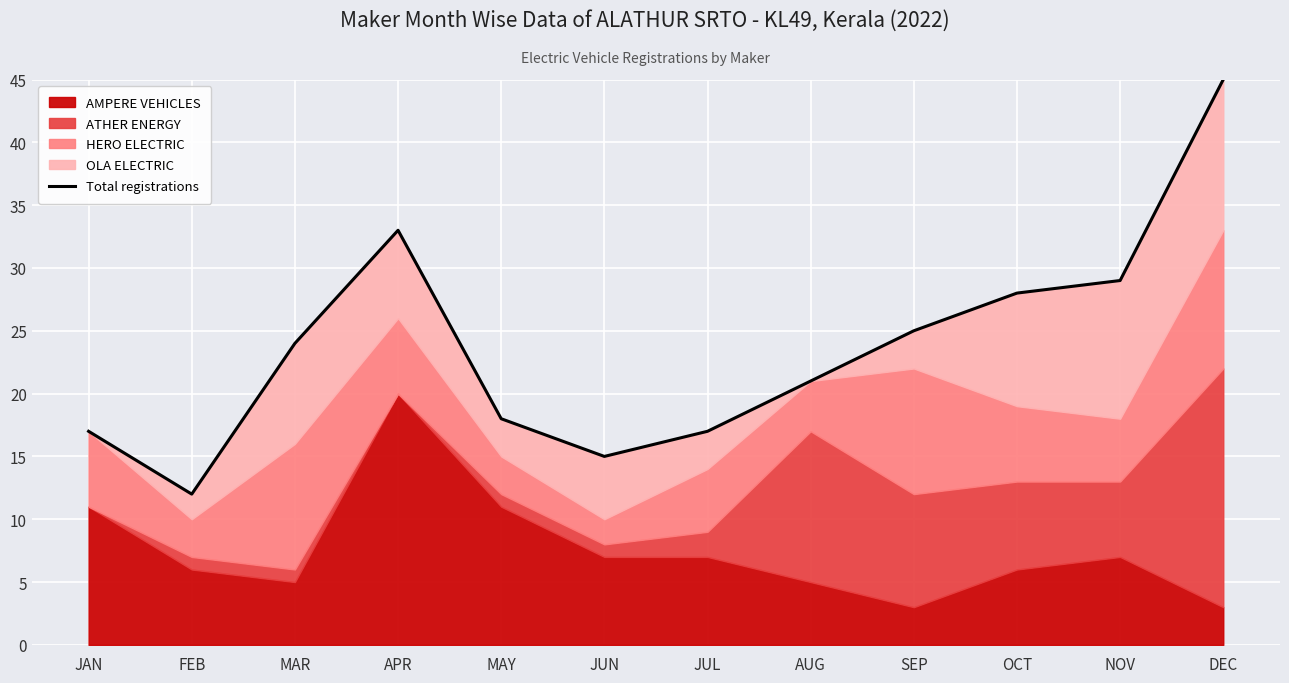

What is the maximum value shown in the chart?

45